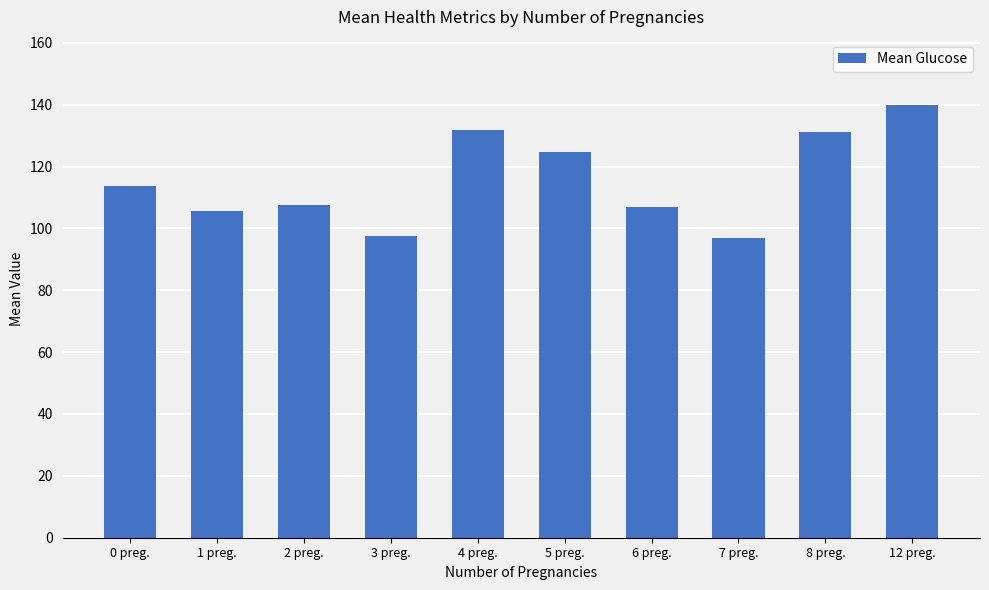

What value does the data have at 12 preg.?

140.0